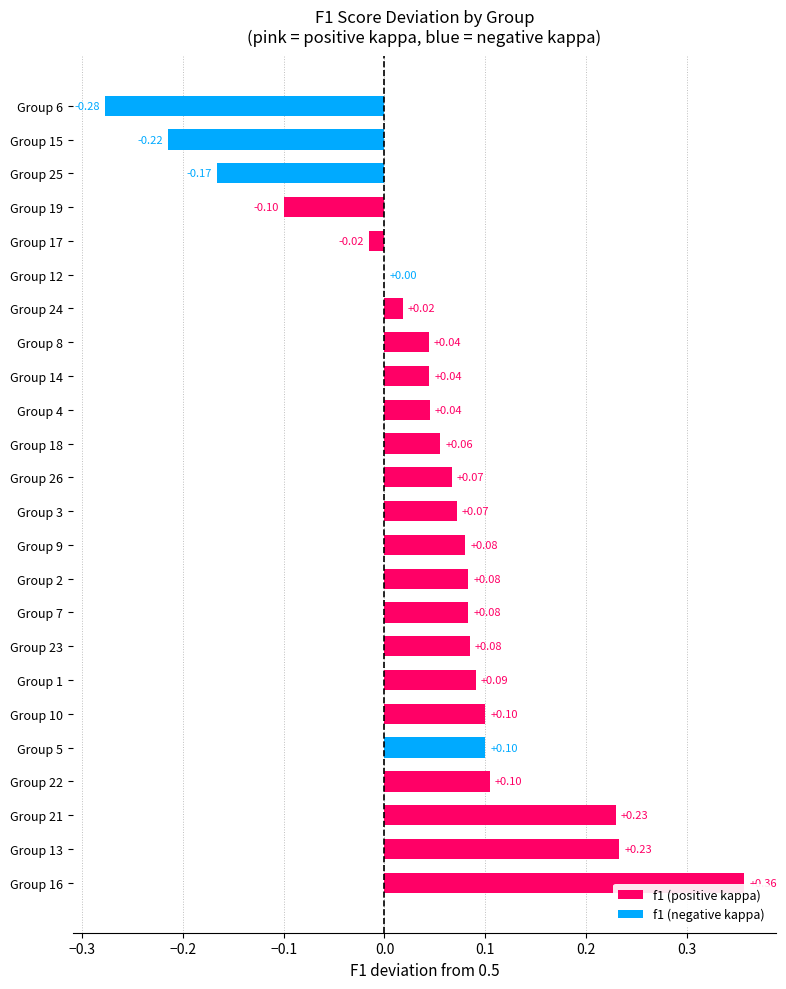

Are the bars horizontal?

Yes